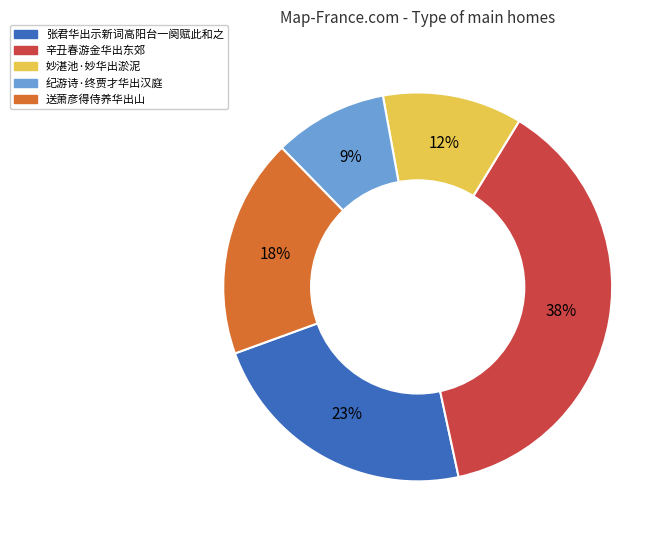

To the nearest percent, what is the average slice percentage?

20%